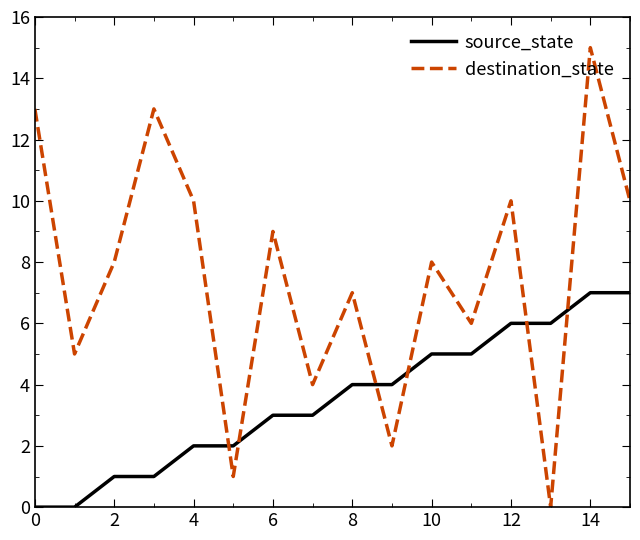

How many distinct data groups are displayed?

2